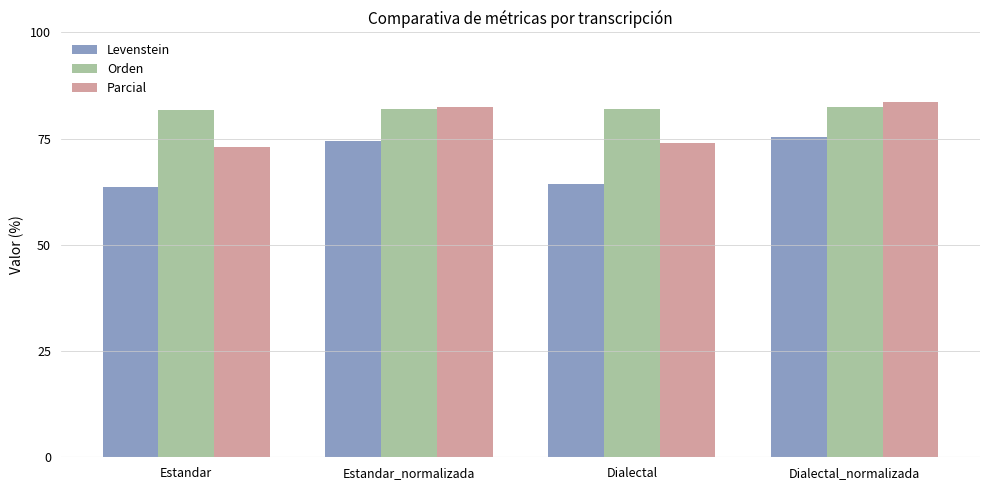

What is the sum of all Orden values?

328.2